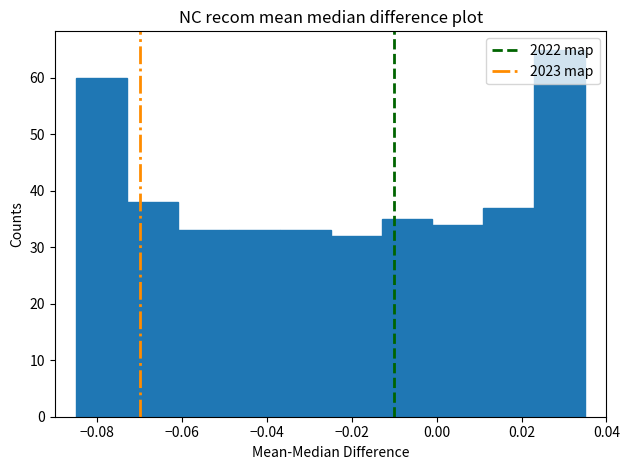

Reading left to right, transcribe this chart: for each bar, give the range it covers on the x-axis and its height. Neither the bar edges nor the heights are printed on the chart, so give them approximately, as read against the axes.

-0.085 to -0.073: 60
-0.073 to -0.061: 38
-0.061 to -0.049: 33
-0.049 to -0.037: 33
-0.037 to -0.025: 33
-0.025 to -0.013: 32
-0.013 to -0.001: 35
-0.001 to 0.011: 34
0.011 to 0.023: 37
0.023 to 0.035: 65